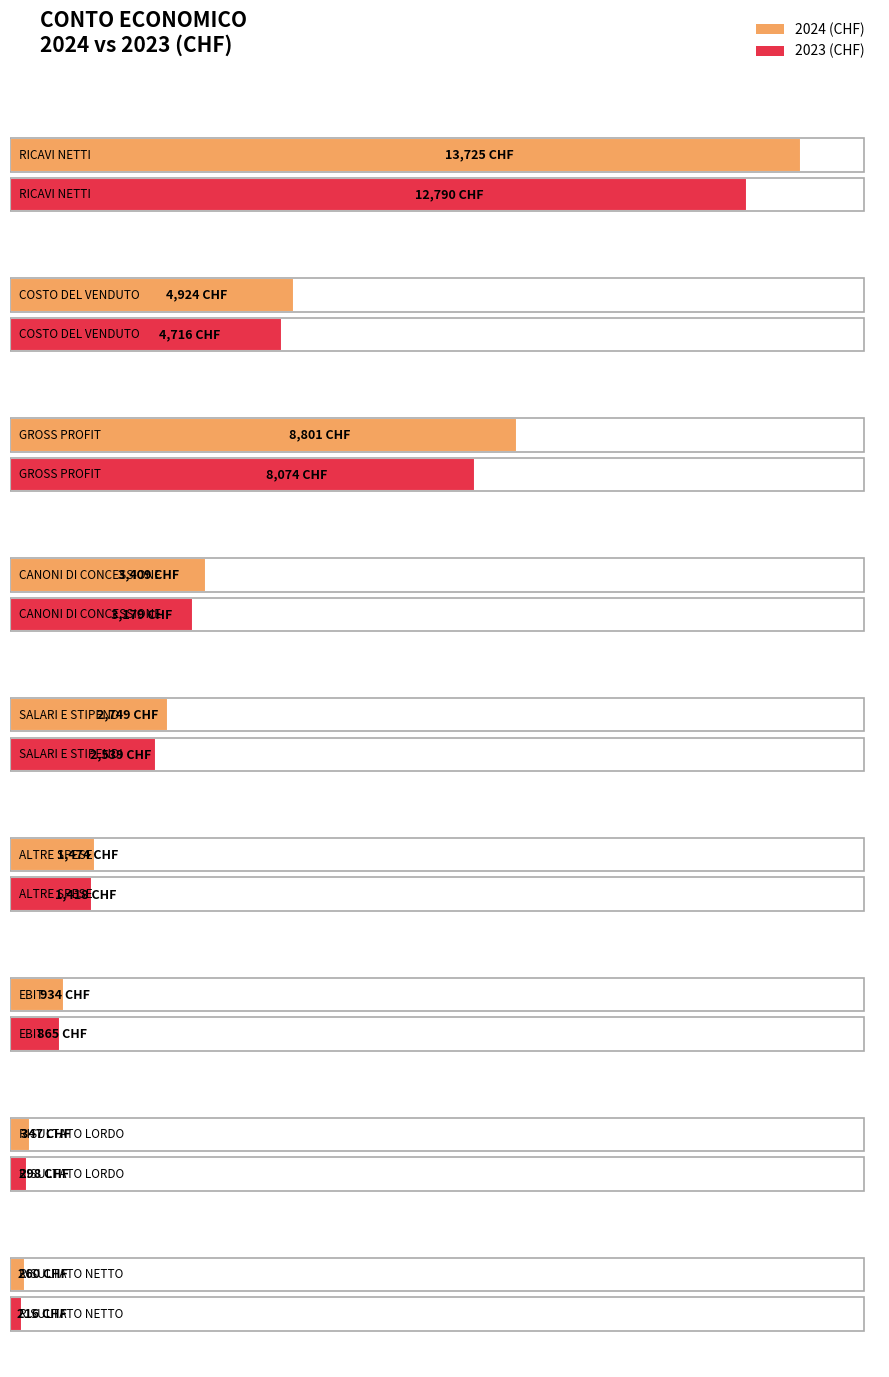

At how many categories does at least one series exceed 11542?

1